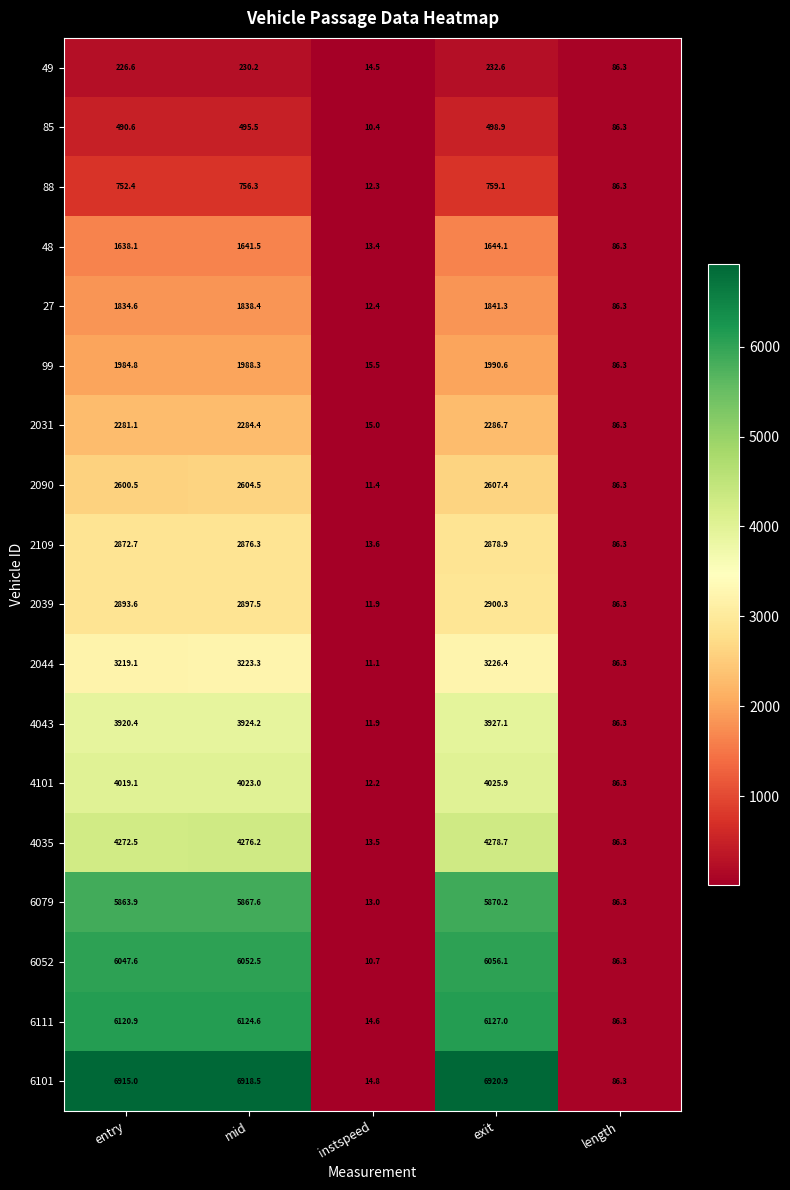

Rank the series at entry from highest to lowest value.

6101, 6111, 6052, 6079, 4035, 4101, 4043, 2044, 2039, 2109, 2090, 2031, 99, 27, 48, 88, 85, 49